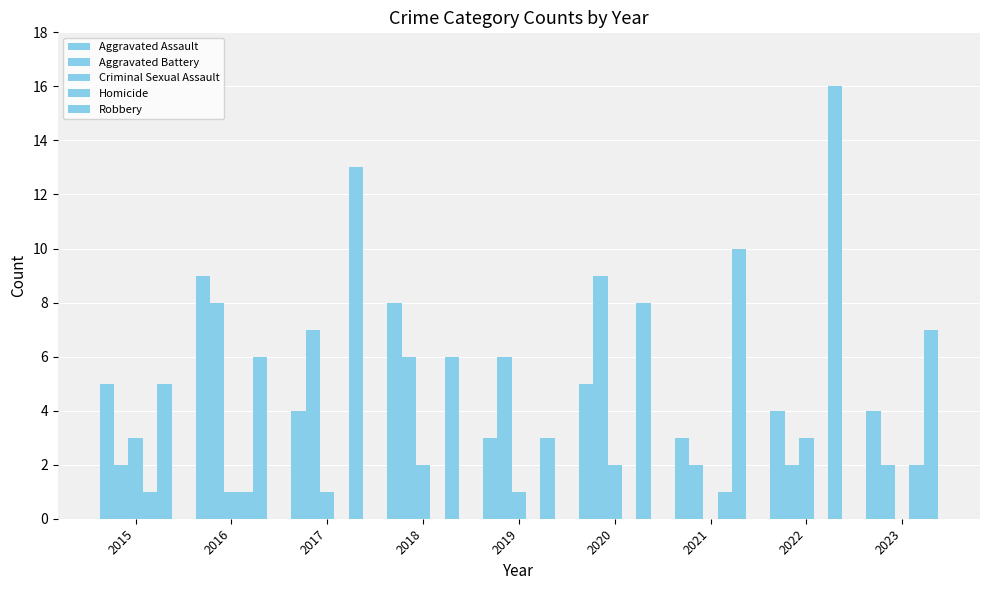

Is it true that Aggravated Battery equals 3 at 2015?

False